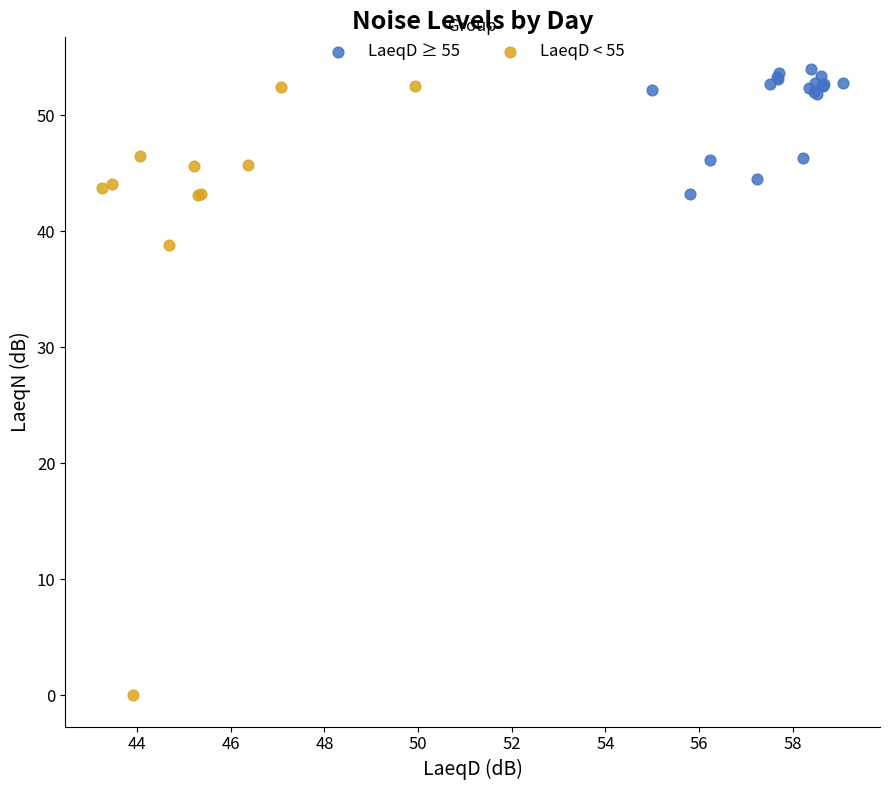

Which series has the largest Y range (max minus min)?

LaeqD < 55